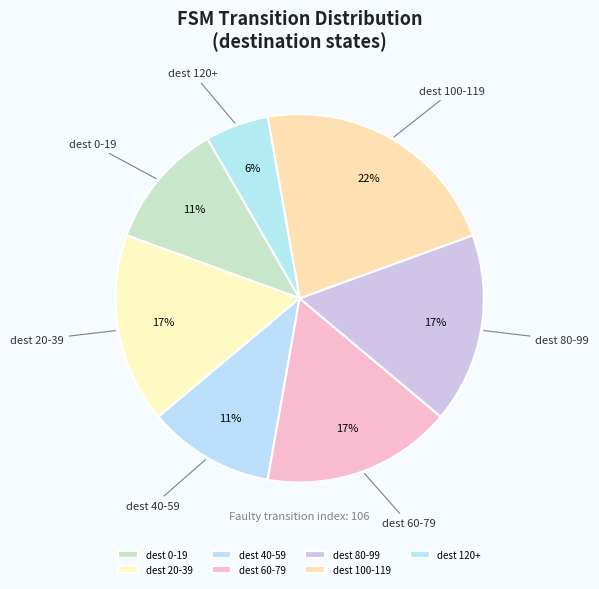

Is there a majority slice in this chart?

No